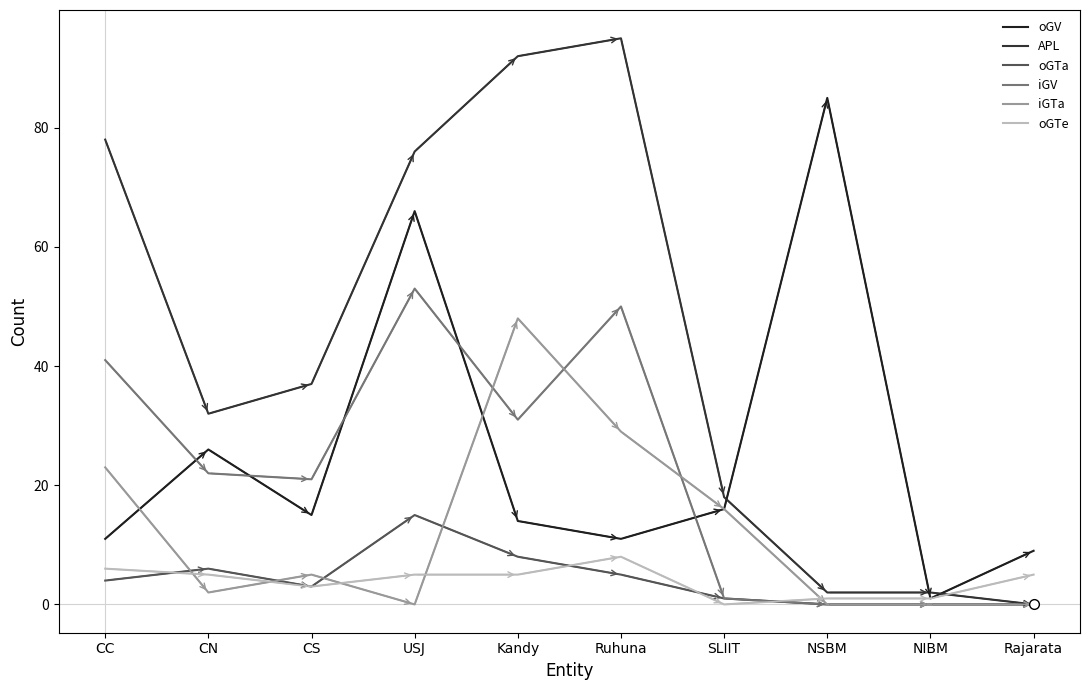

What is the value of the APL point at the 1st from the left?

78